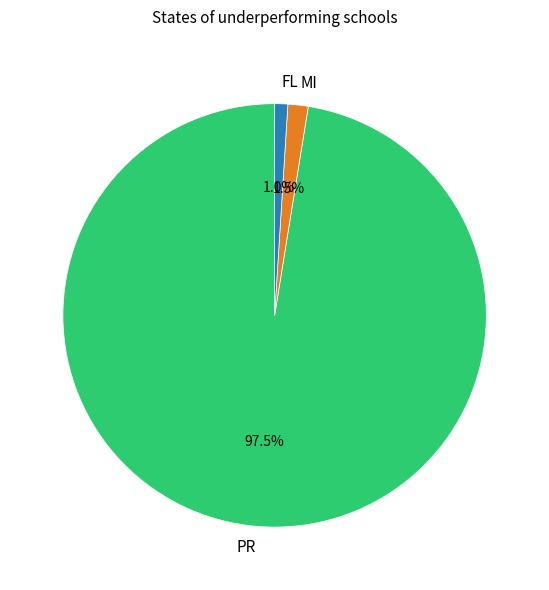

Is there a majority slice in this chart?

Yes